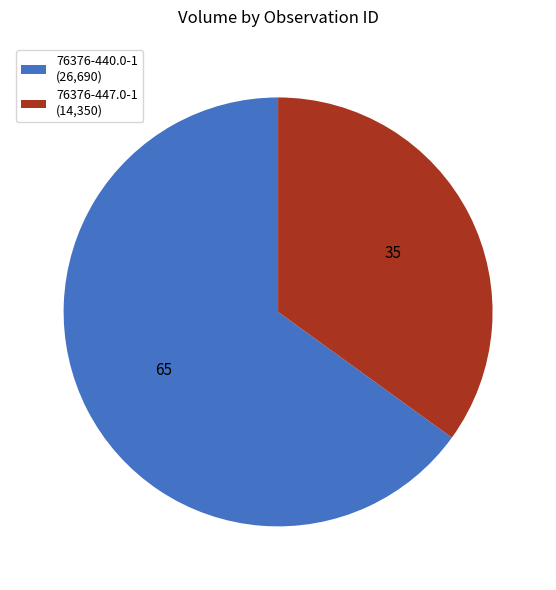

Is it true that 76376-447.0-1 (14,350) is 29% of the pie?

False